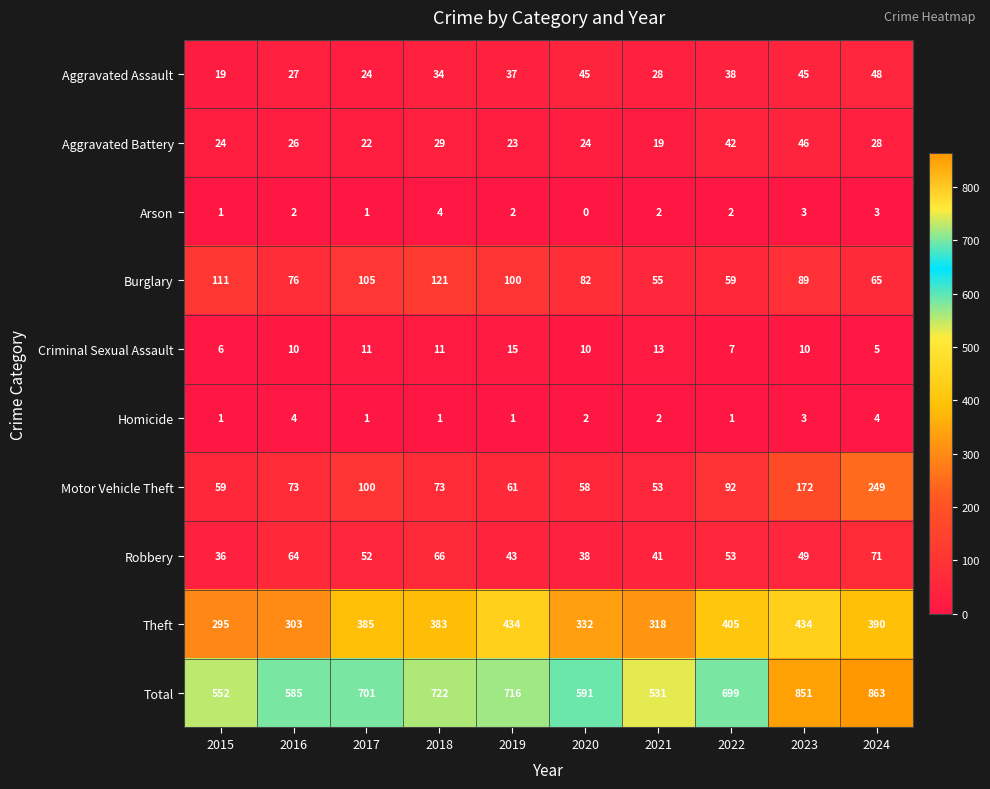

What is the difference between the Total values at 2017 and 2024?

162